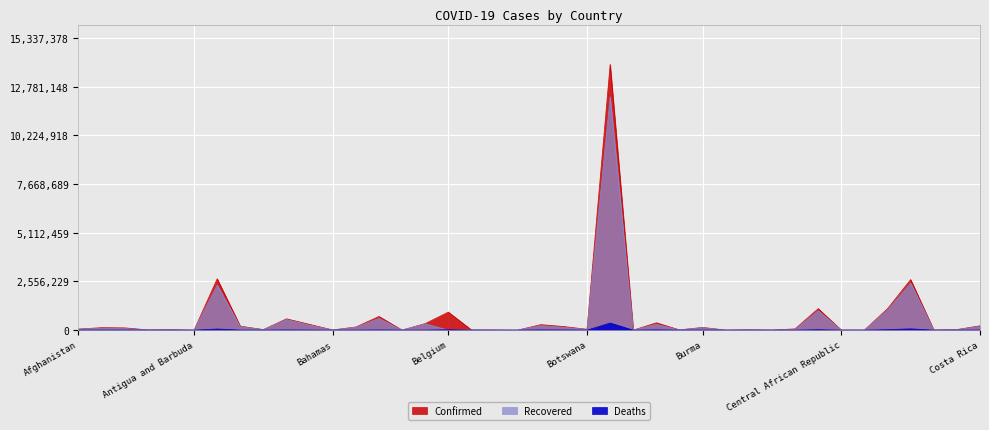

What is the label of the 4th point from the right?

Colombia